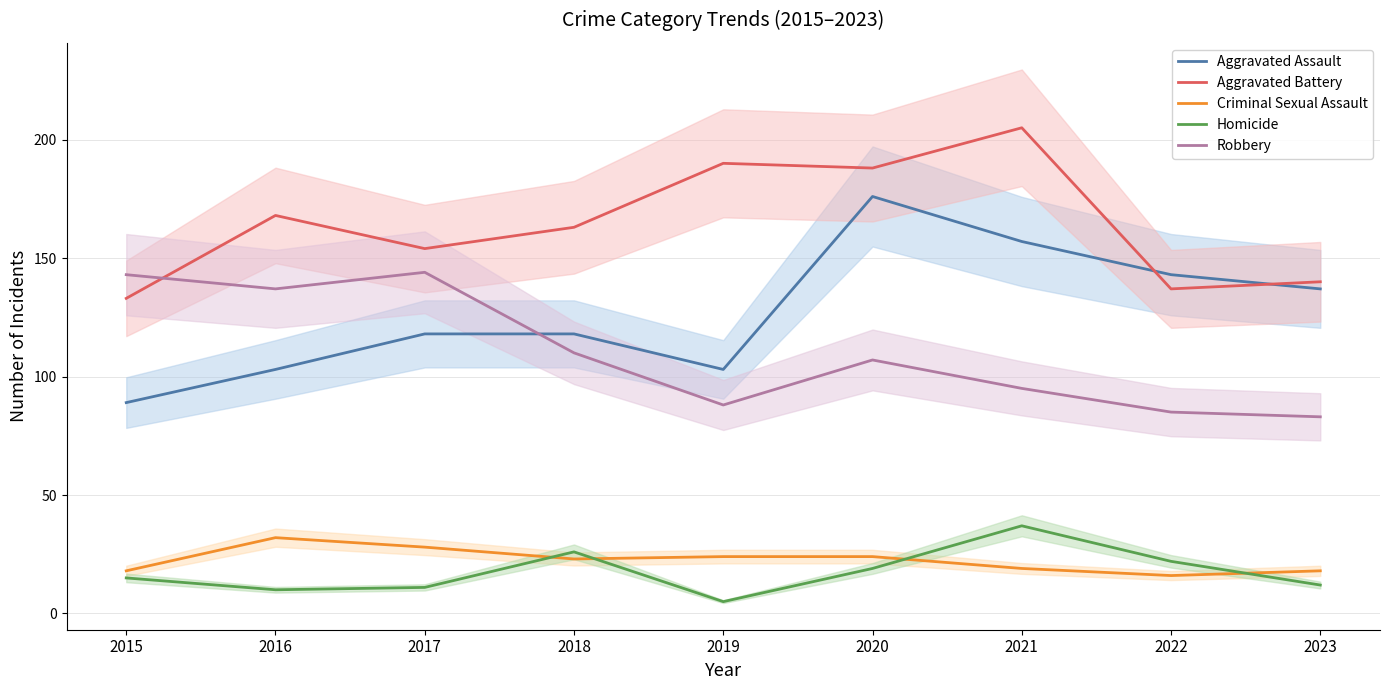

What is the value of the Robbery point at the 4th from the left?

110